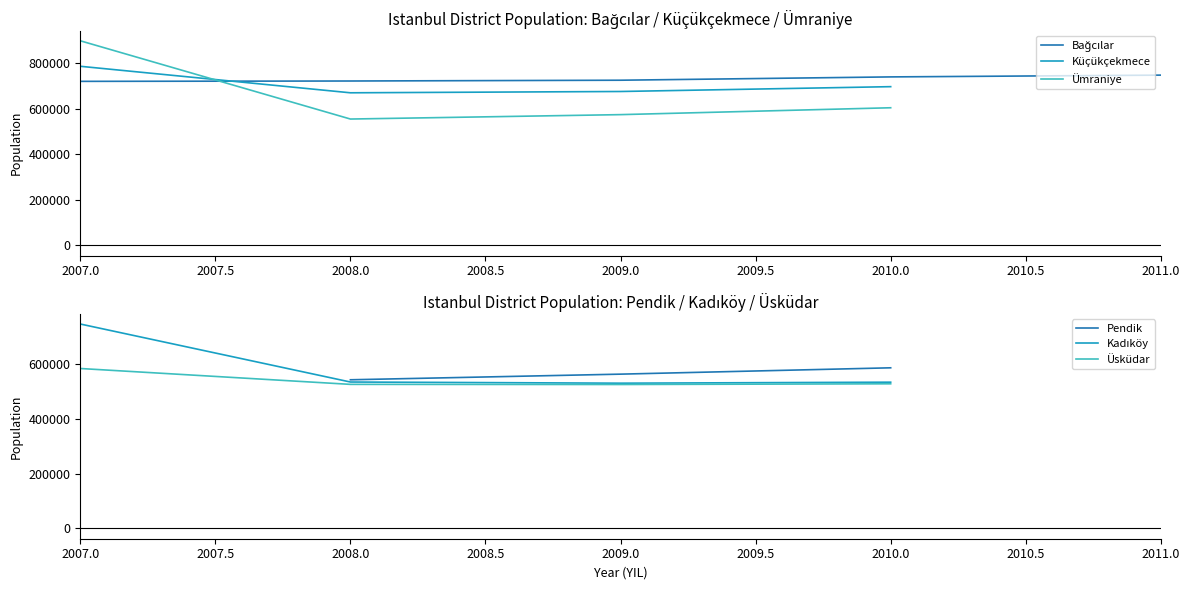

What are all the series names shown in the legend?

Bağcılar, Küçükçekmece, Ümraniye, Pendik, Kadıköy, Üsküdar